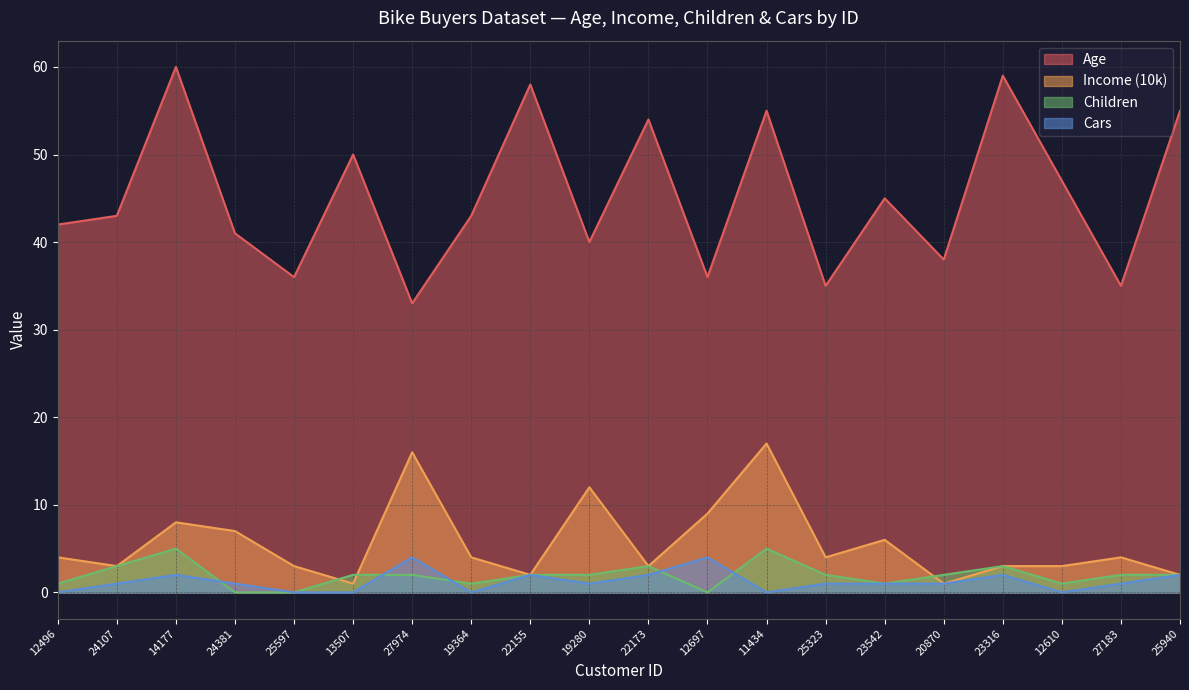

At which category is the sum across all series the highest?

11434